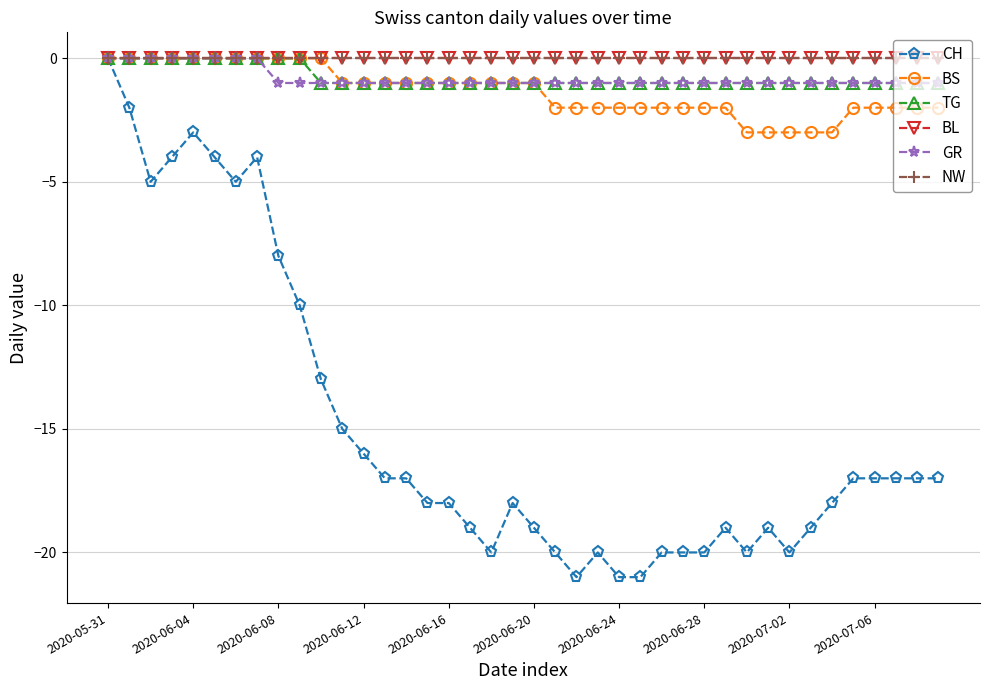

What is the smallest value displayed?

-21